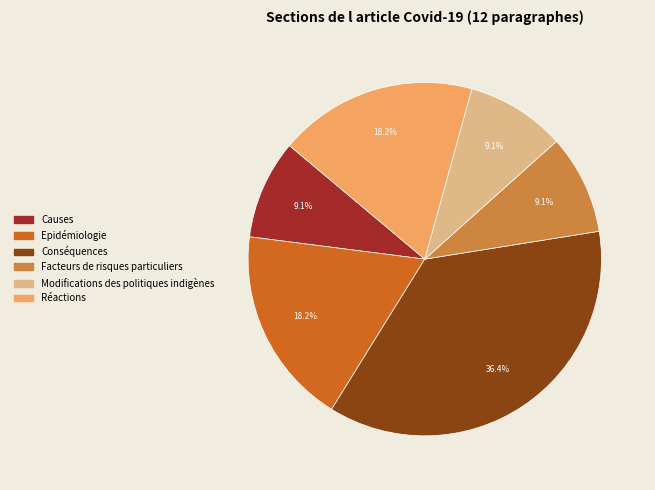

What is the ratio of the value at Modifications des politiques indigènes to the value at Causes?

1.0